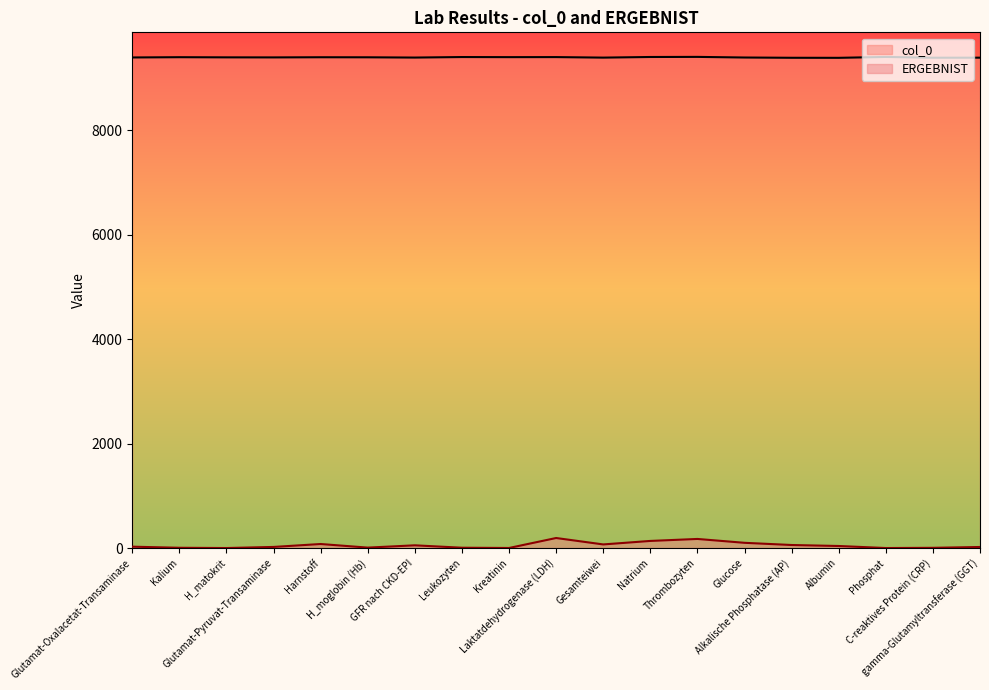

At which category is the sum across all series the highest?

Laktatdehydrogenase (LDH)